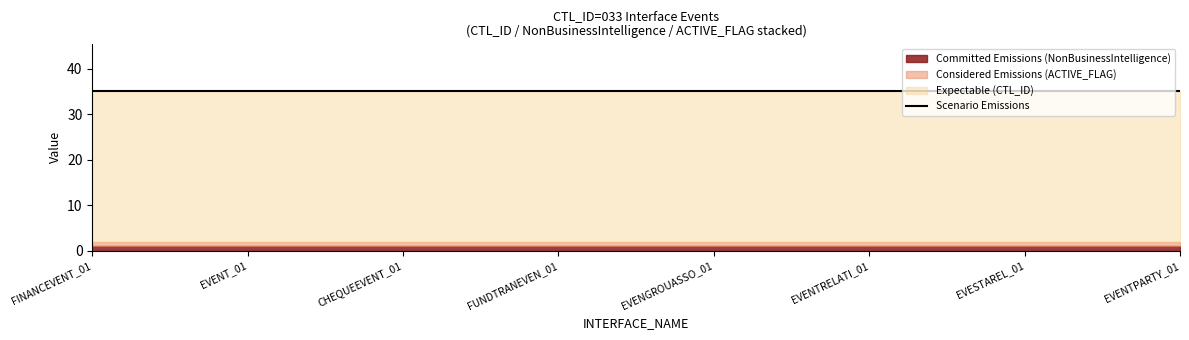

What is the spread (max minus min) of values at INT_T_MGCHQ_EVENTPARTY_01?

32